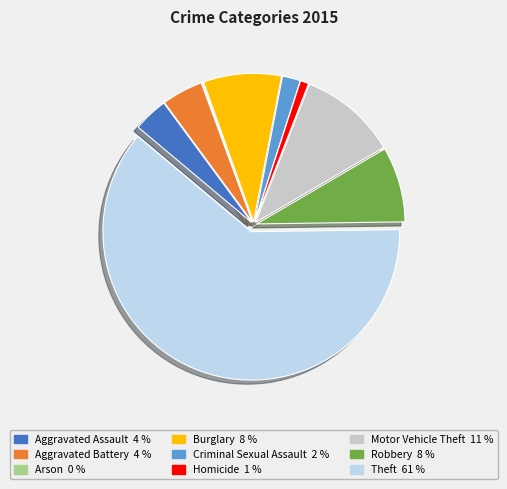

Which slice is the largest?

Theft